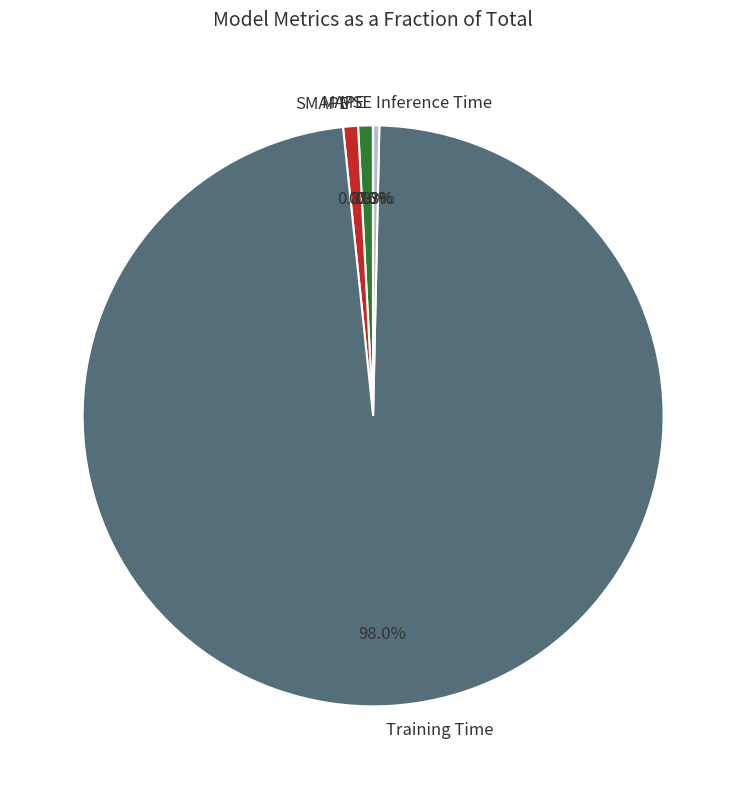

To the nearest percent, what is the average slice percentage?

20%